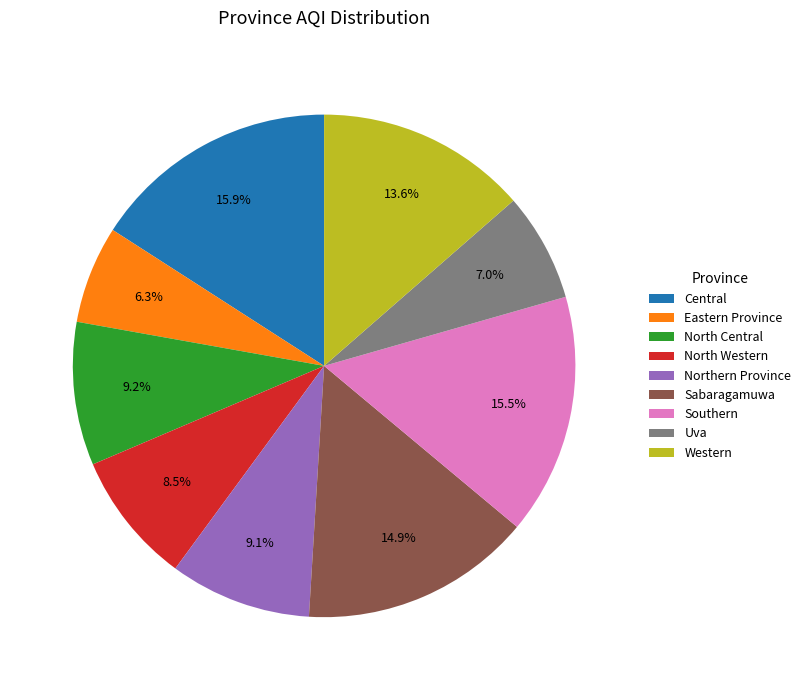

To the nearest percent, what is the difference between the Eastern Province and North Central slice percentages?

3%